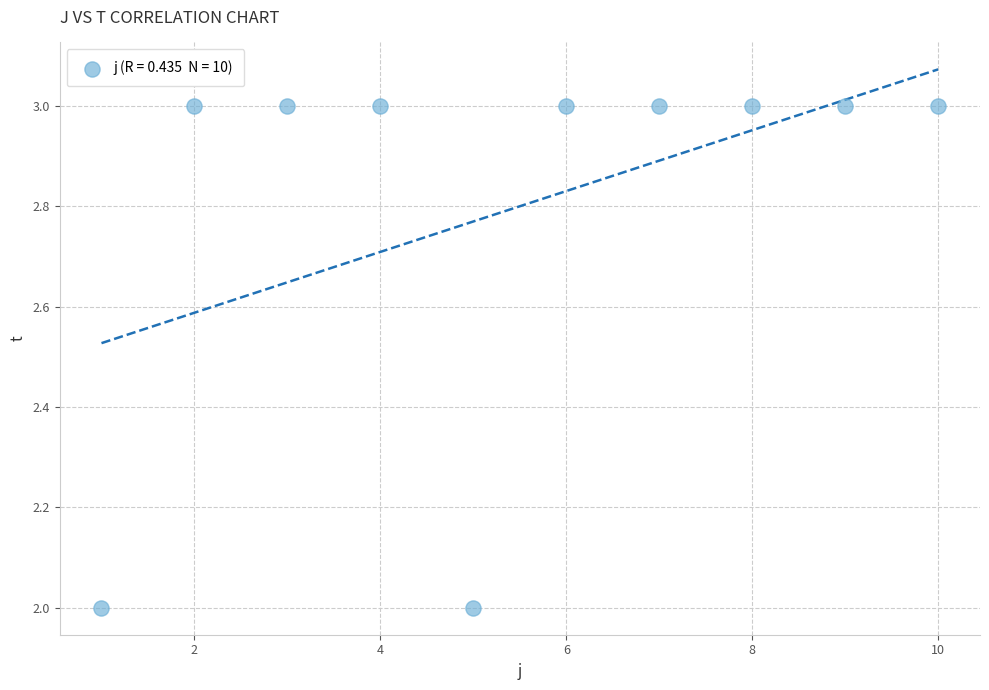

What is the average Y value?

3